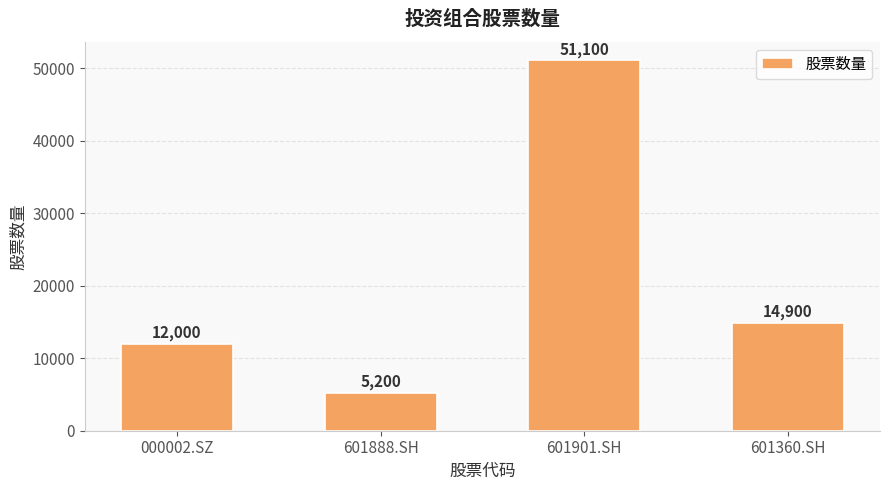

Rank the categories by value from lowest to highest.

601888.SH, 000002.SZ, 601360.SH, 601901.SH